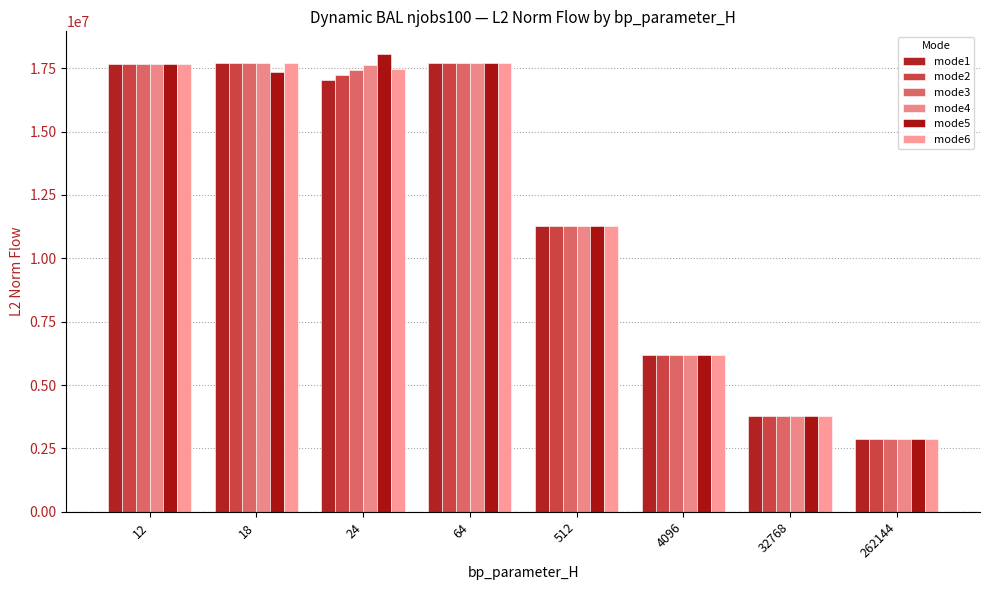

Rank the series by their maximum value, from lowest to highest.

mode6, mode1, mode2, mode3, mode4, mode5